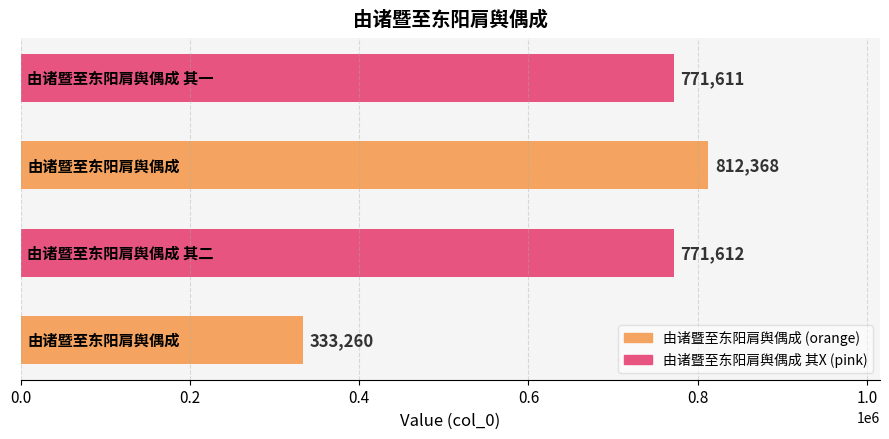

What is the smallest value displayed?

333260